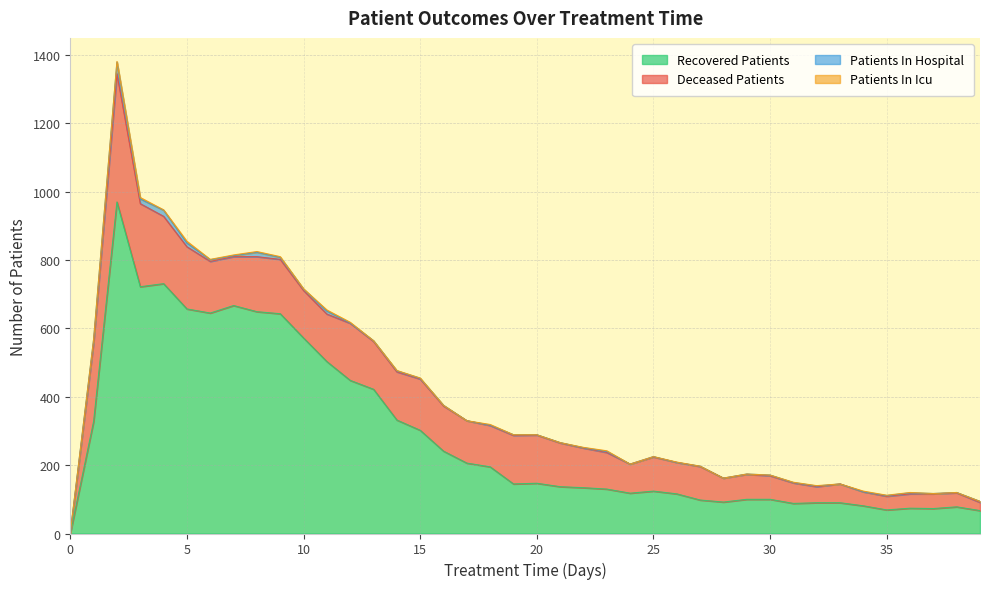

Which series has the widest spread of values?

recovered_patients